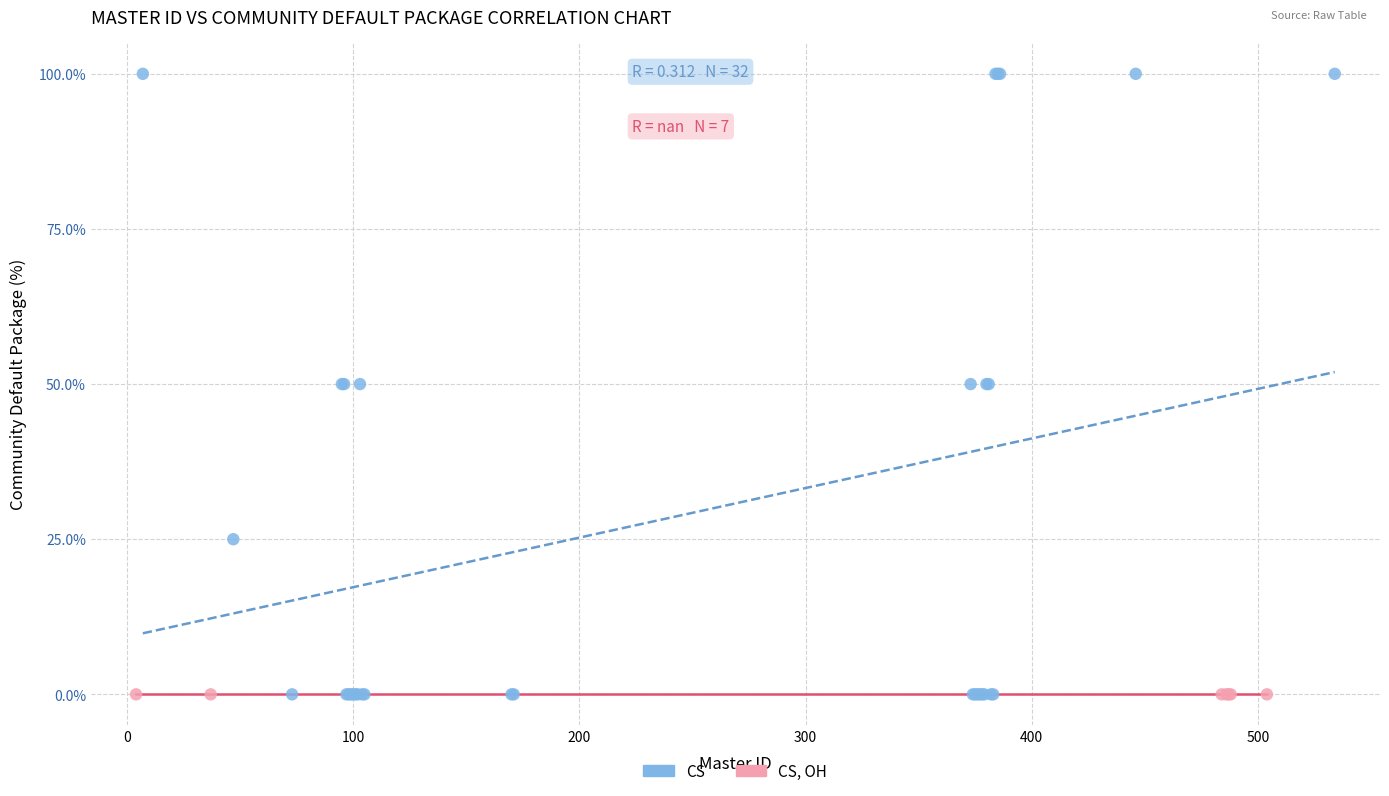

Which series contains the highest Y value?

CS